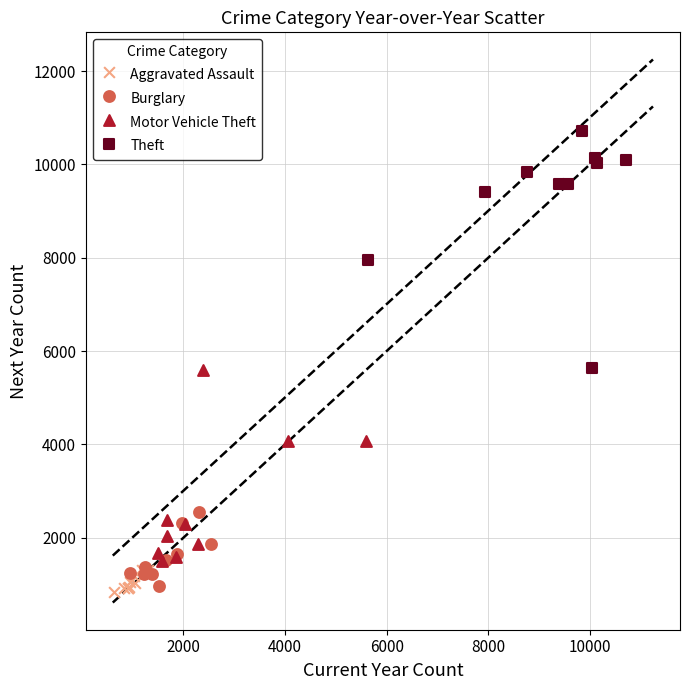

Which series has the largest Y range (max minus min)?

Theft